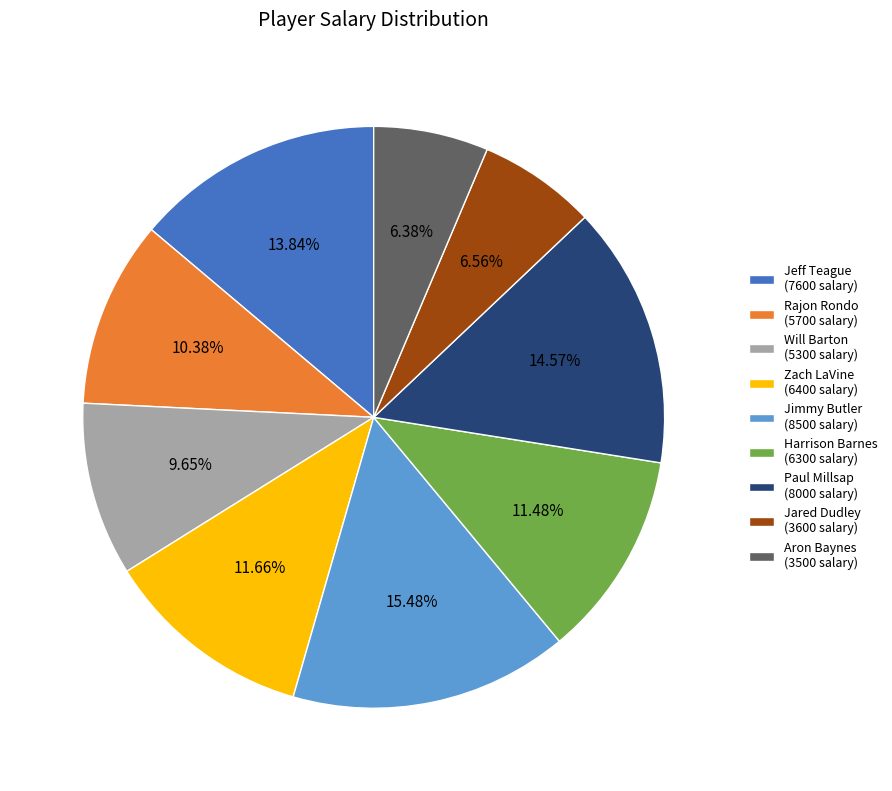

Do Harrison Barnes (6300 salary) and Jeff Teague (7600 salary) together represent more than half of the pie?

No